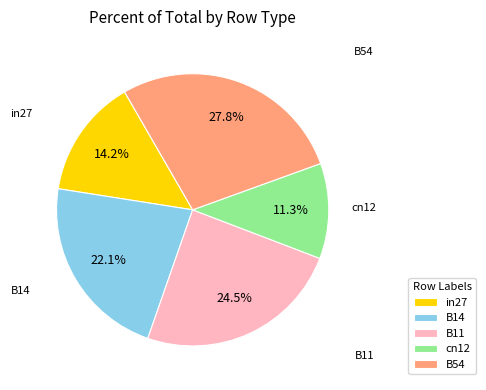

Does in27 account for over 50% of the chart?

No